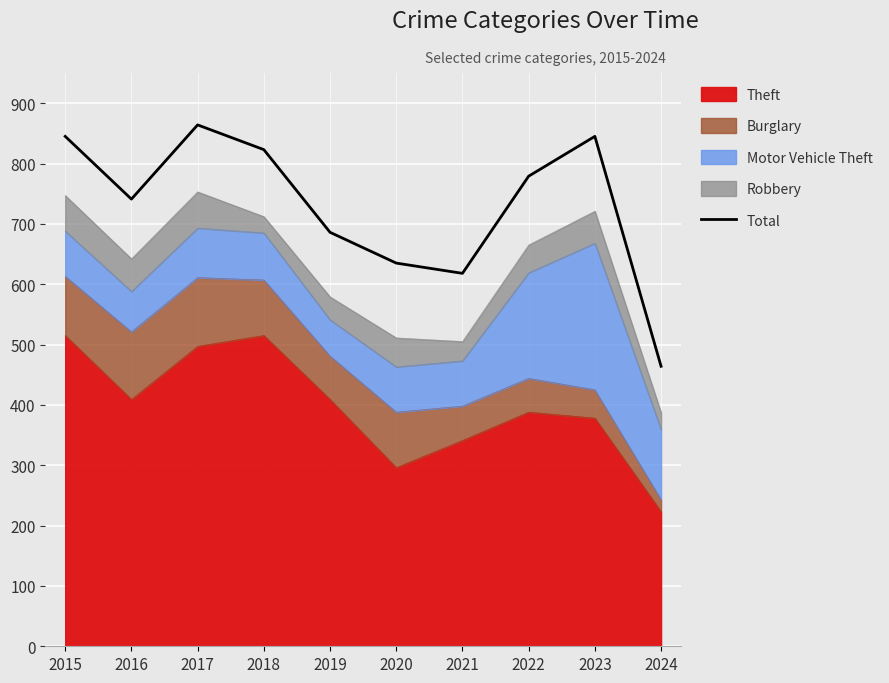

What is the approximate value at 2024, to the nearest 10?

460